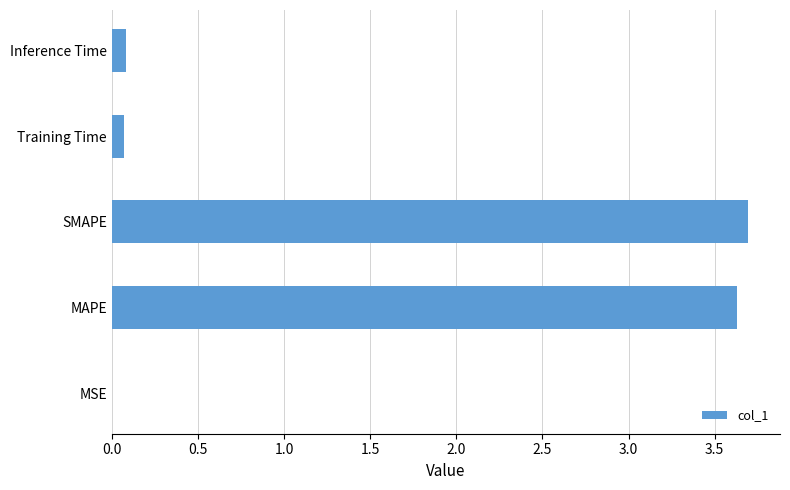

The chart shows a value of 1.7 at MAPE. True or false?

False